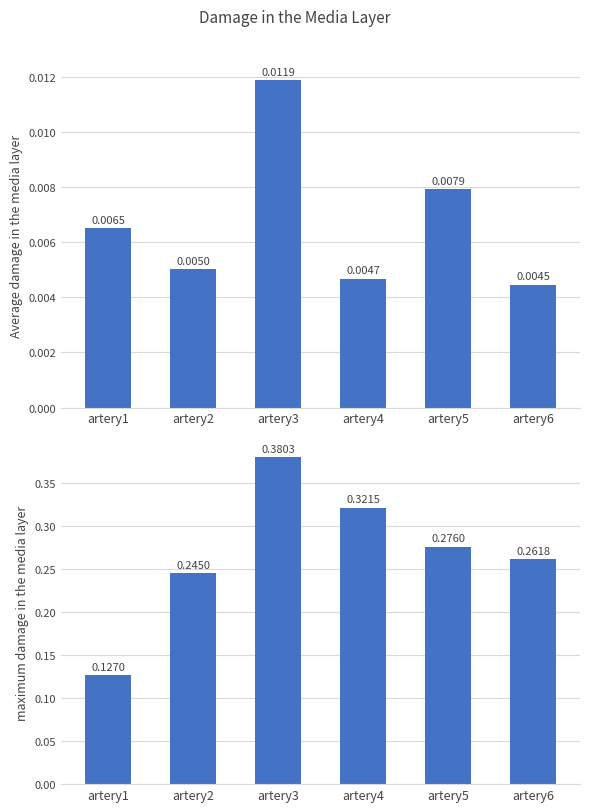

At which label is maximum damage in the media layer closest to 0?

artery1